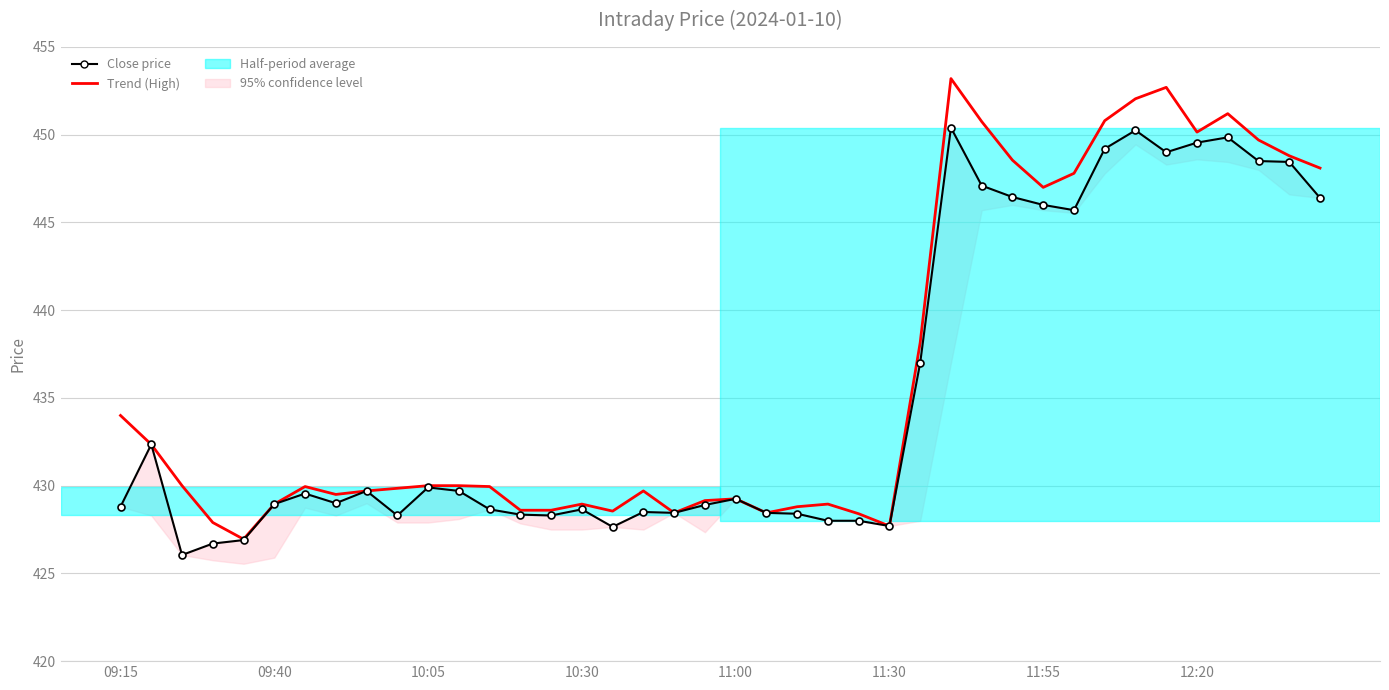

How many interior local peaks does the Trend (High) series have?

8